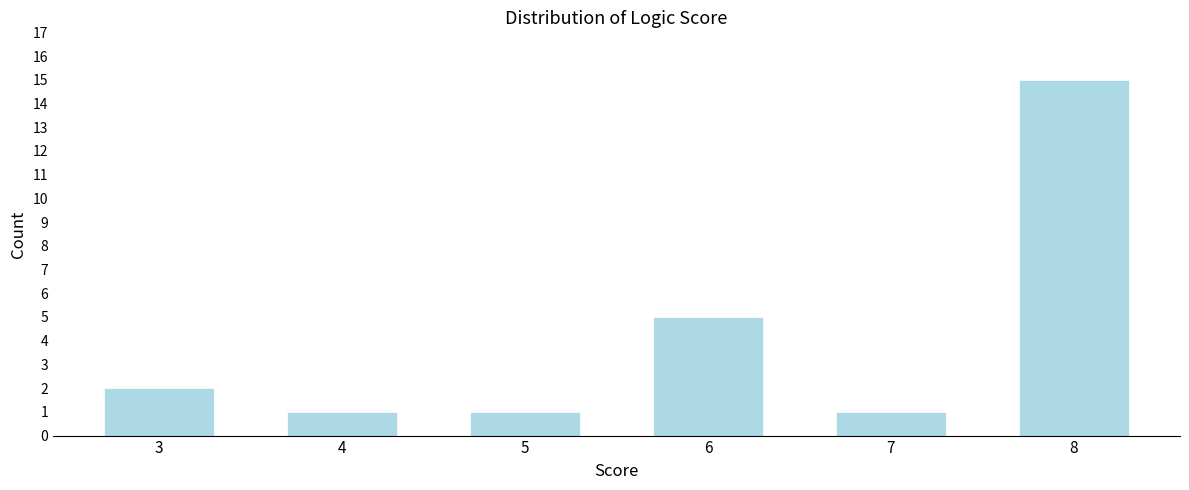

Reading left to right, what are all the values shown in this chart?

2	1	1	5	1	15